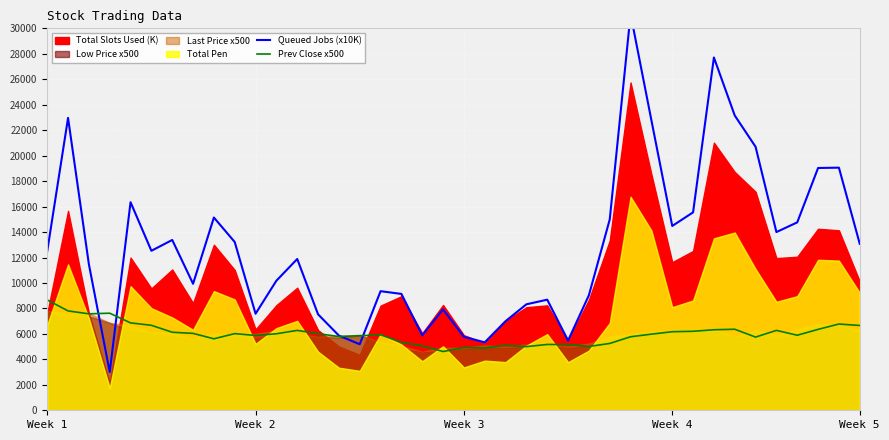

Rank the series at 25 from lowest to highest value.

Prev Close x500, Queued Jobs (x10K)